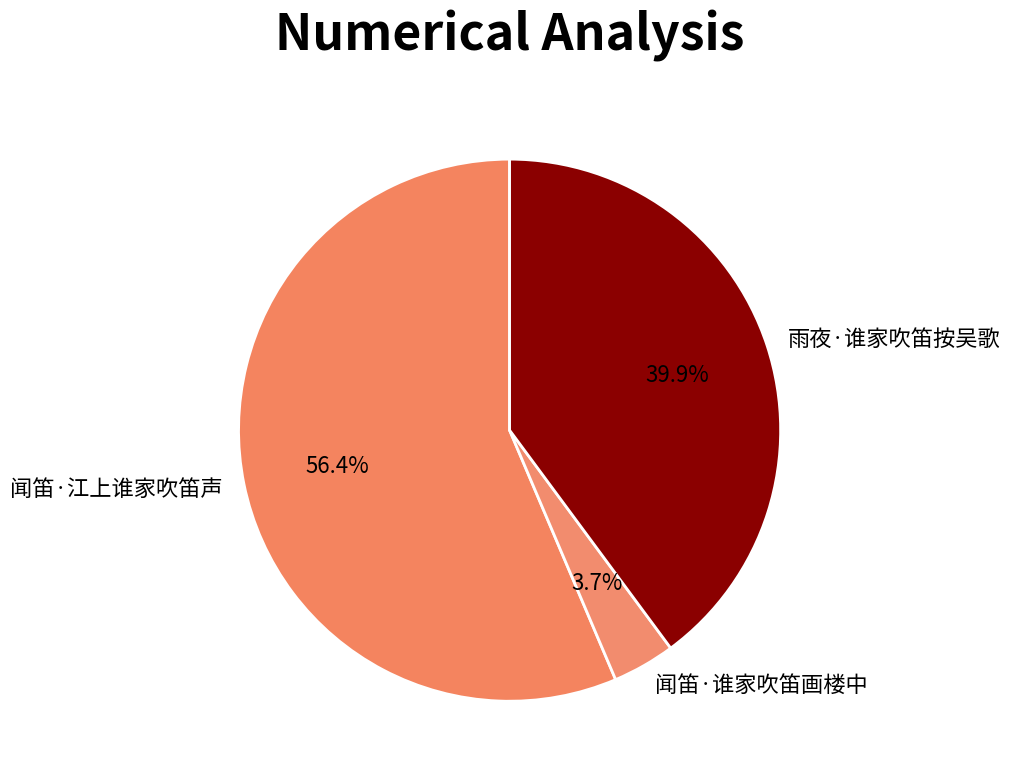

Is there a majority slice in this chart?

Yes